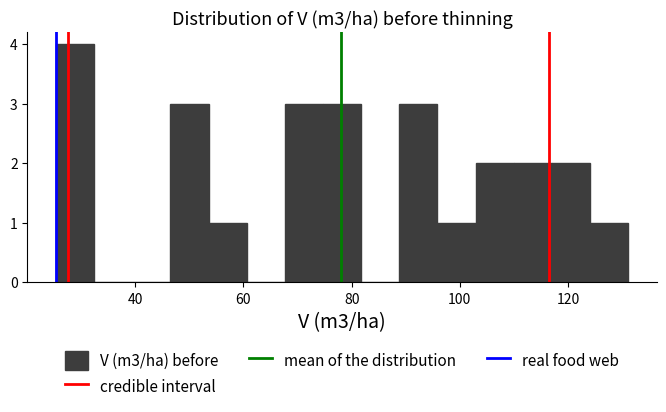

Around what value on the x-axis is the tallest bar? Give the approximate position of its centre, as read against the axis.

28